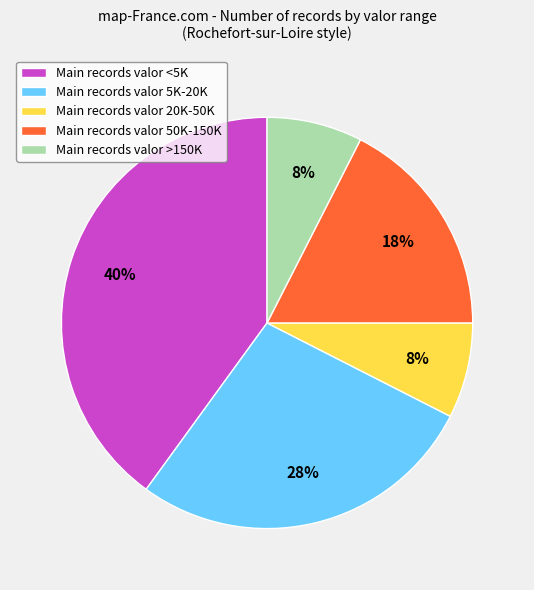

To the nearest percent, what is the difference between the largest and smallest slice percentages?

32%